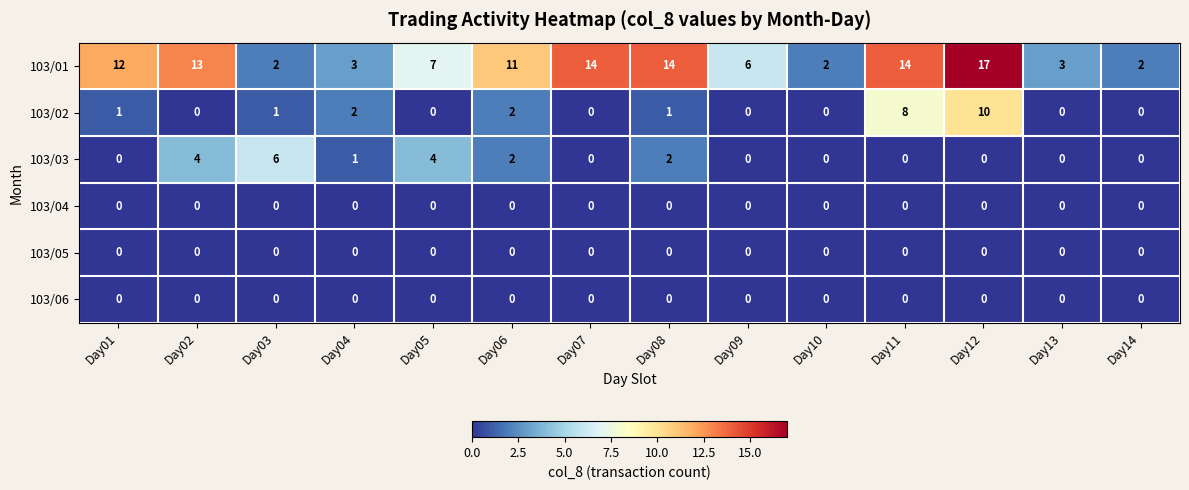

Which series has the largest total across all categories?

103/01